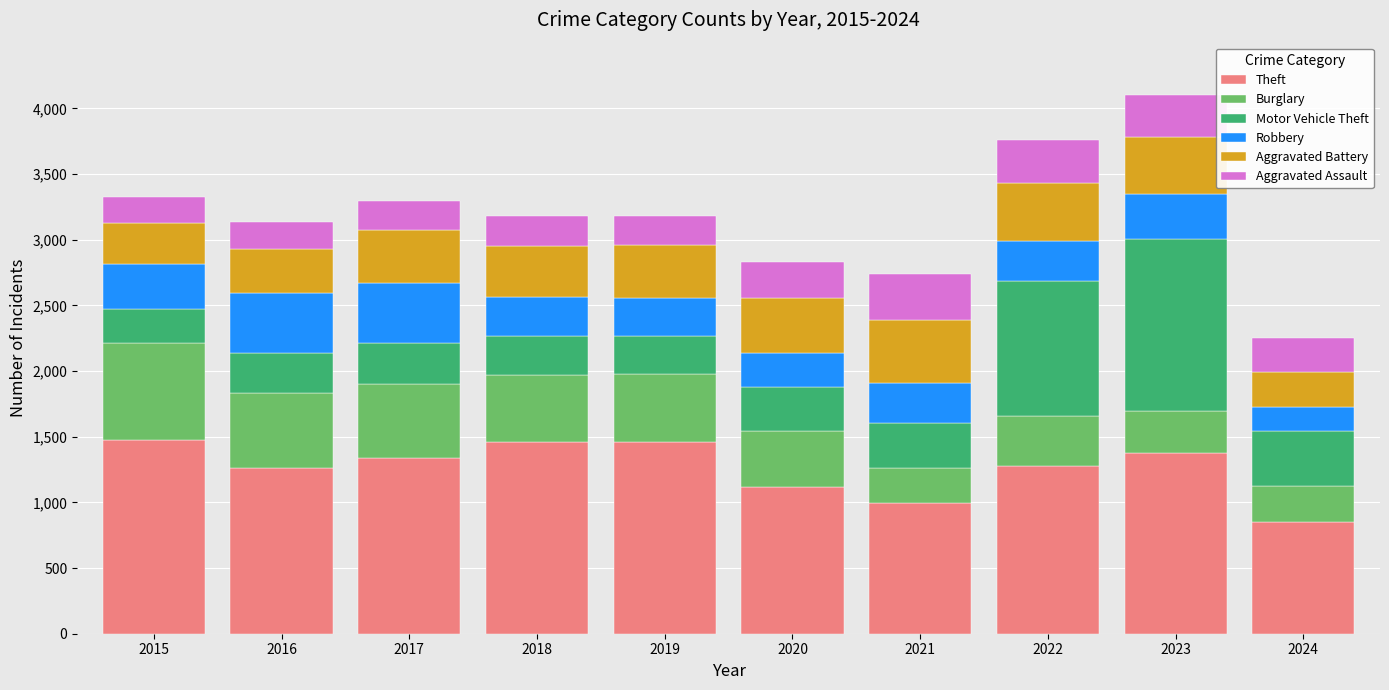

What is the average value of the Theft series?

1262